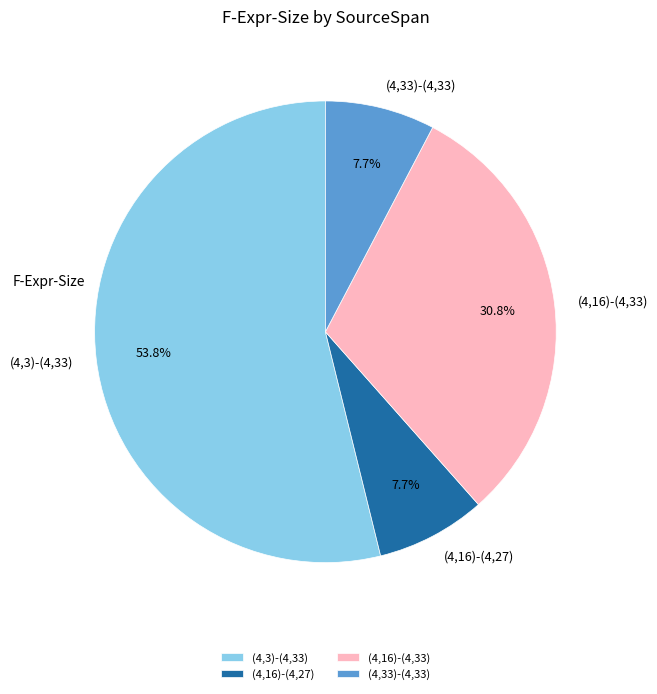

Between (4,16)-(4,33) and (4,3)-(4,33), which is larger?

(4,3)-(4,33)